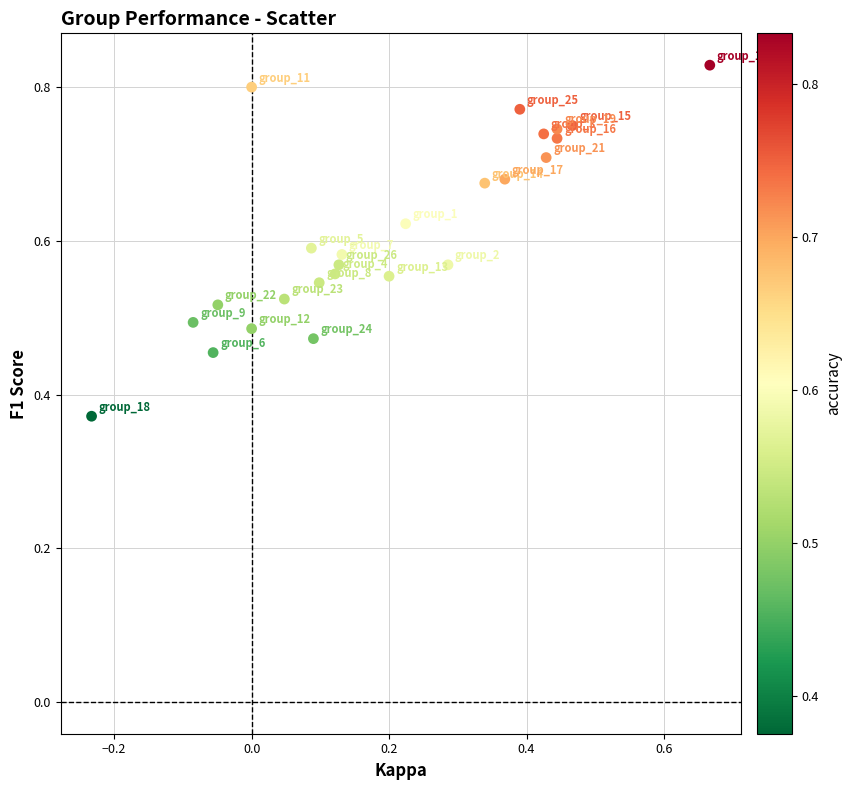

What is the range of X values (max minus min)?

0.9